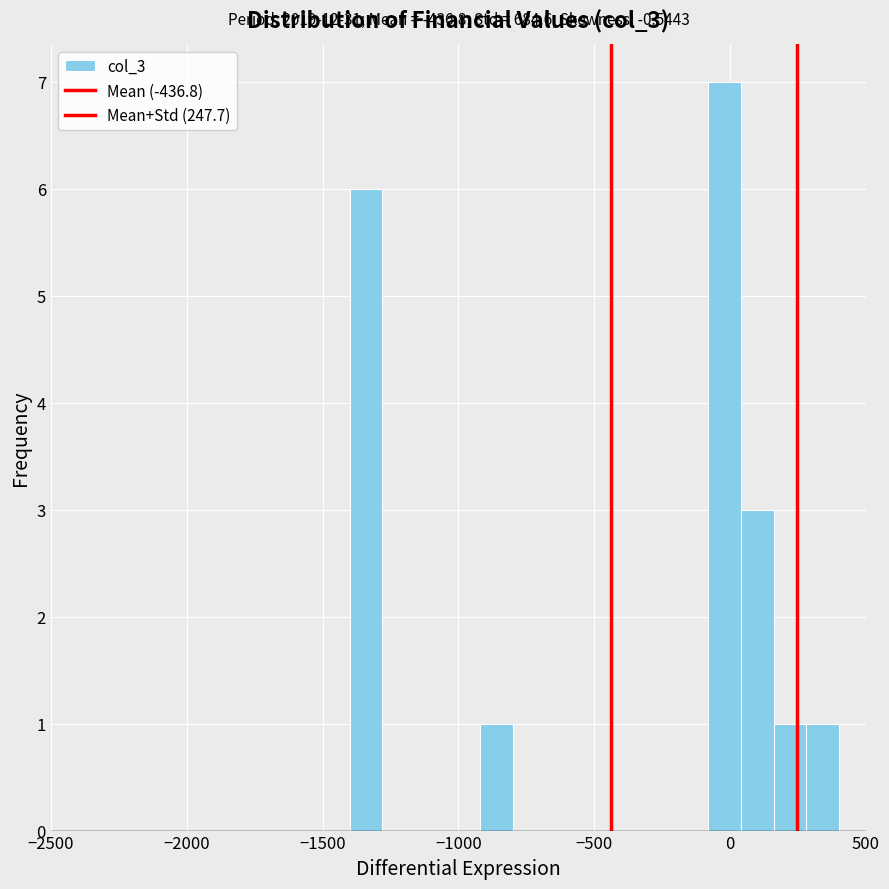

Around what value on the x-axis is the tallest bar? Give the approximate position of its centre, as read against the axis.

0